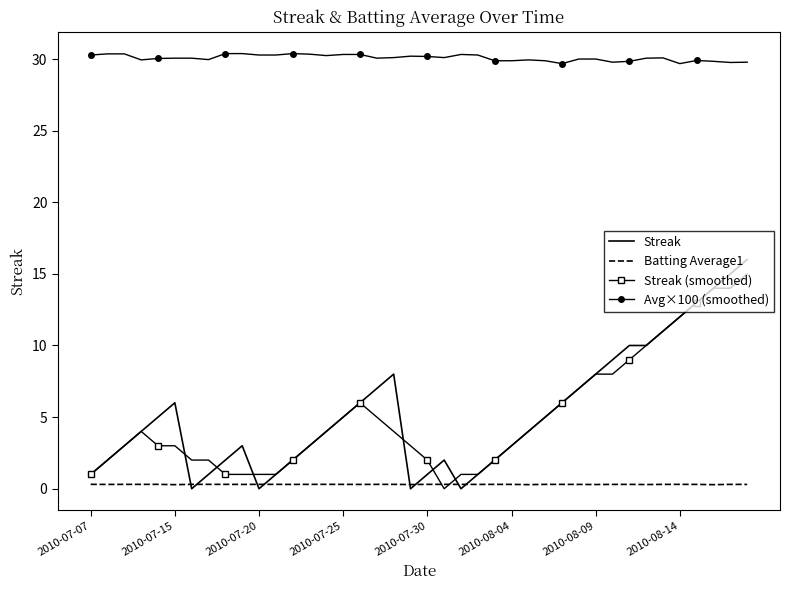

True or false: Avg×100 (smoothed) and Batting Average1 cross at least once.

False